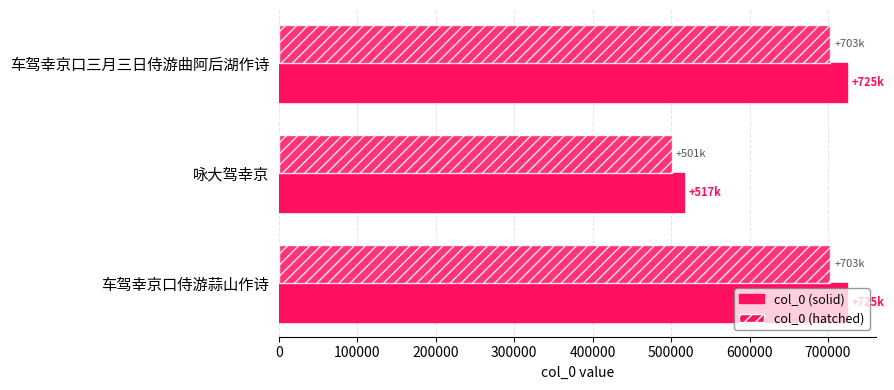

What is the value of the col_0 (hatched) bar at the 3rd from the left?

702923.1